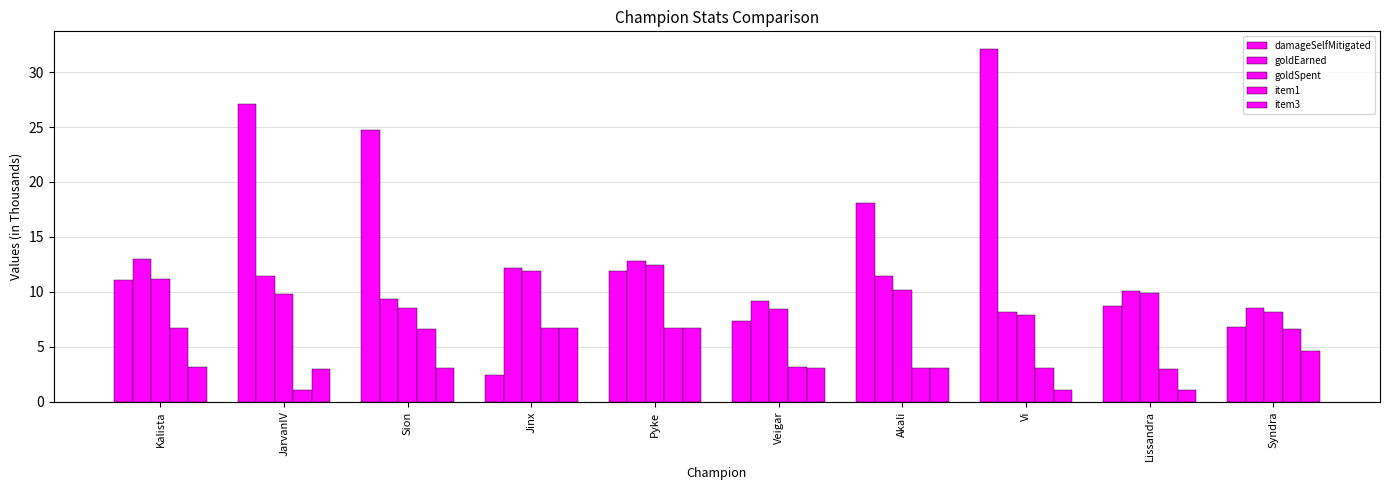

What is the difference between the goldEarned values at Jinx and JarvanIV?

0.7